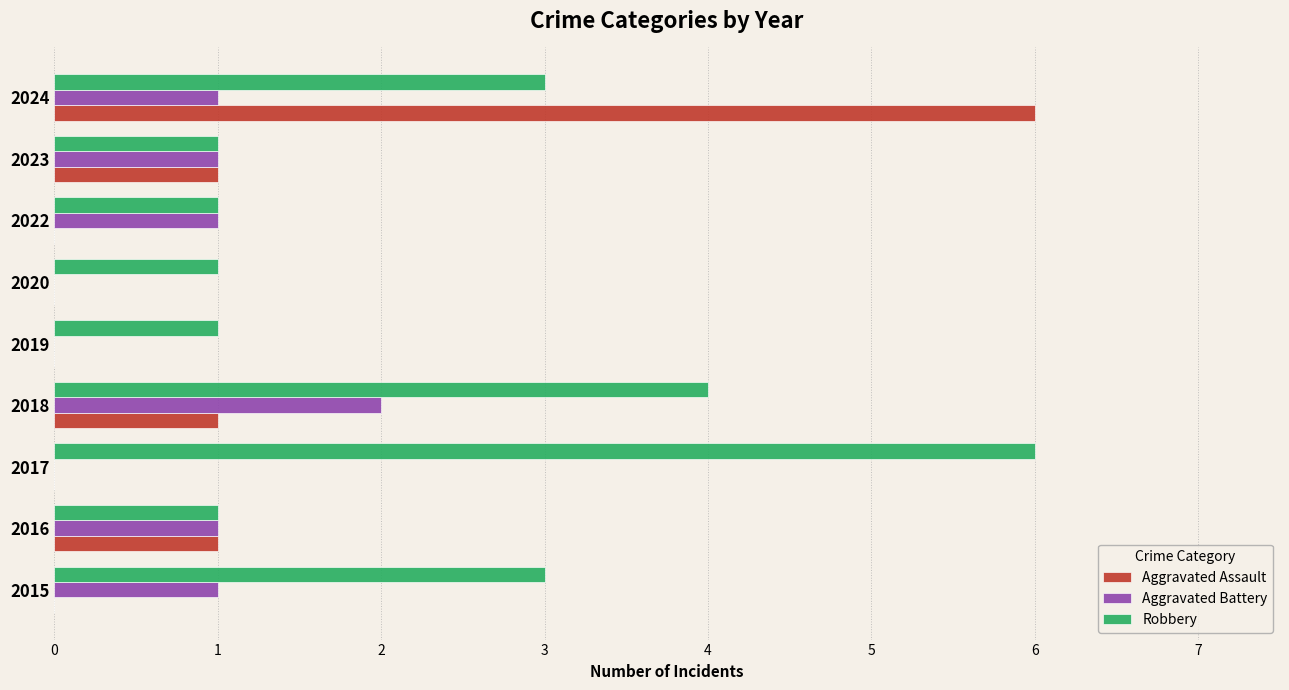

At which category is the sum across all series the highest?

2024